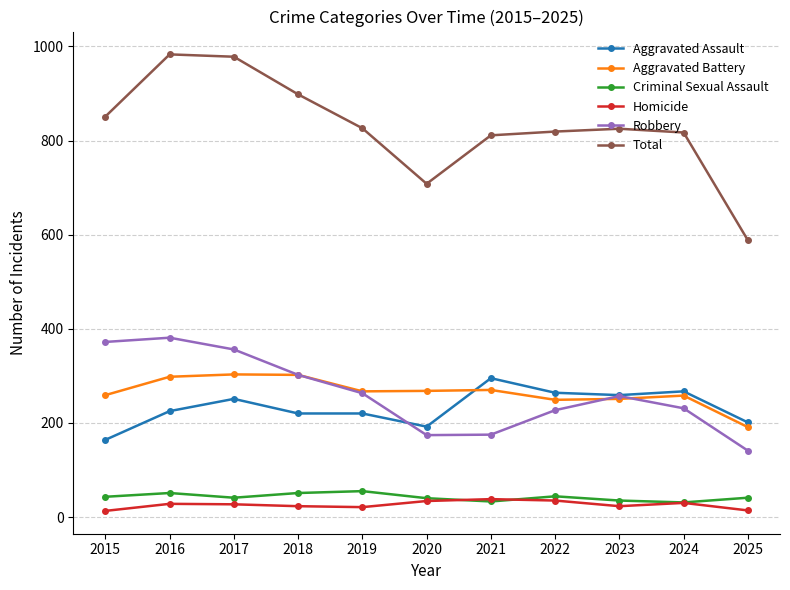

True or false: Criminal Sexual Assault and Aggravated Battery intersect in this chart.

False